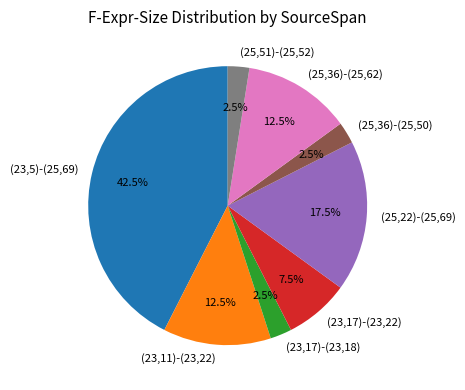

Which has a higher value, (25,36)-(25,62) or (23,17)-(23,22)?

(25,36)-(25,62)